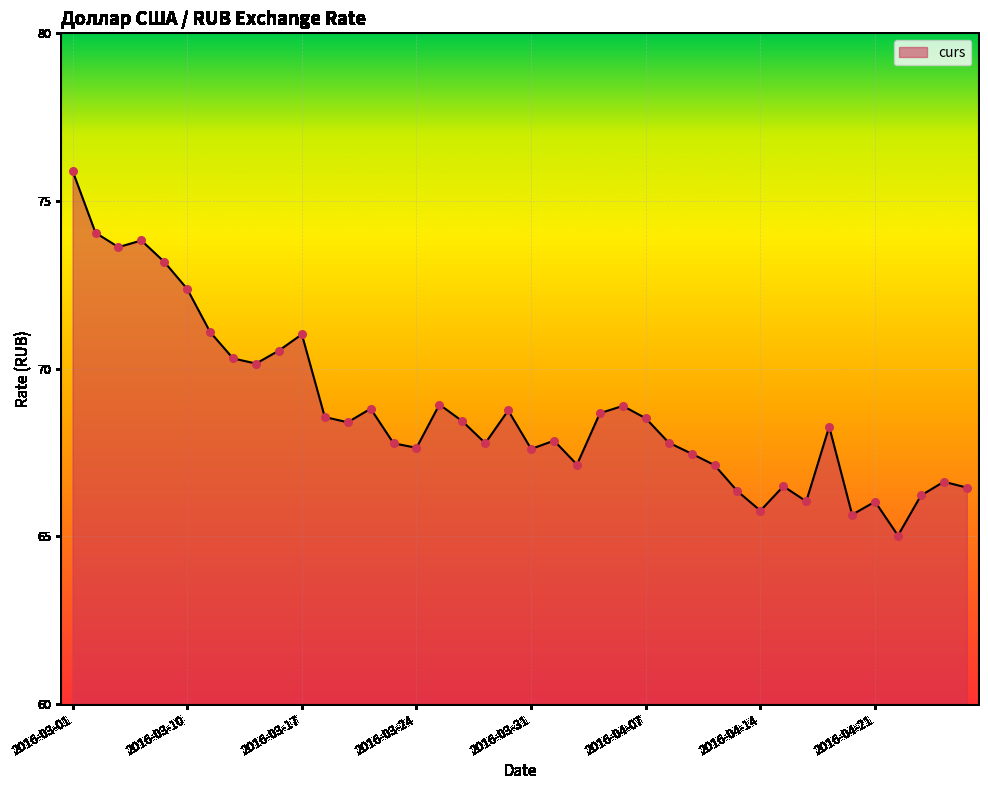

What is the greatest value displayed?

75.9